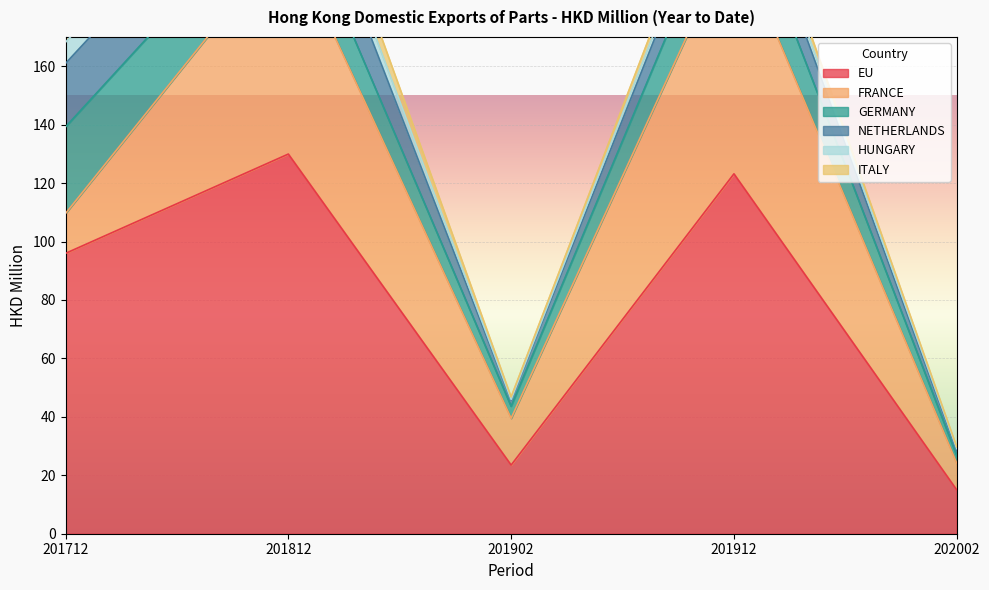

What is the sum of the EU values at 201812 and 201712?

225.9